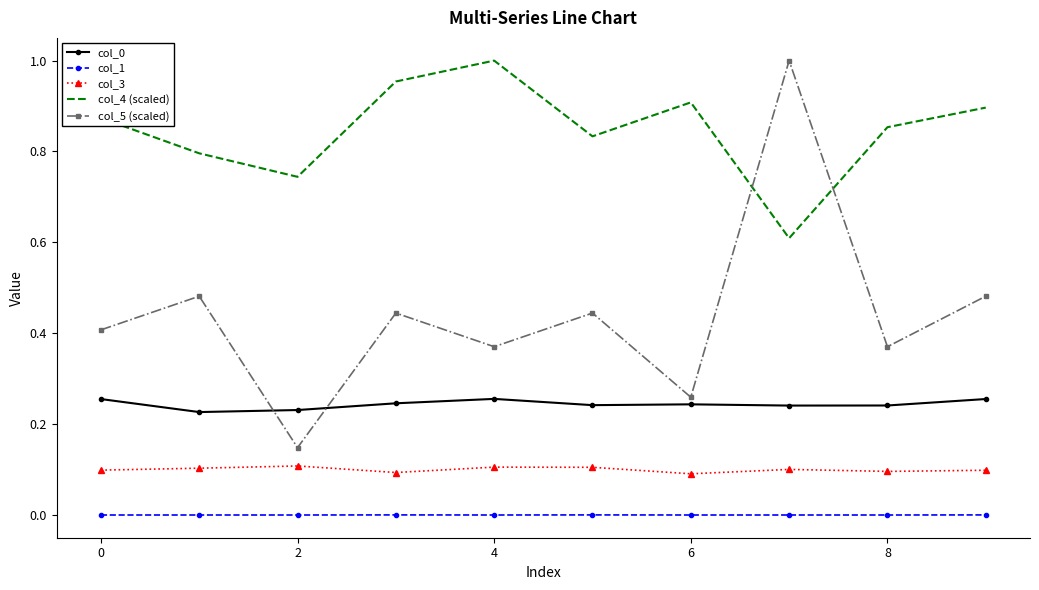

Which series has the largest total across all categories?

col_4 (scaled)